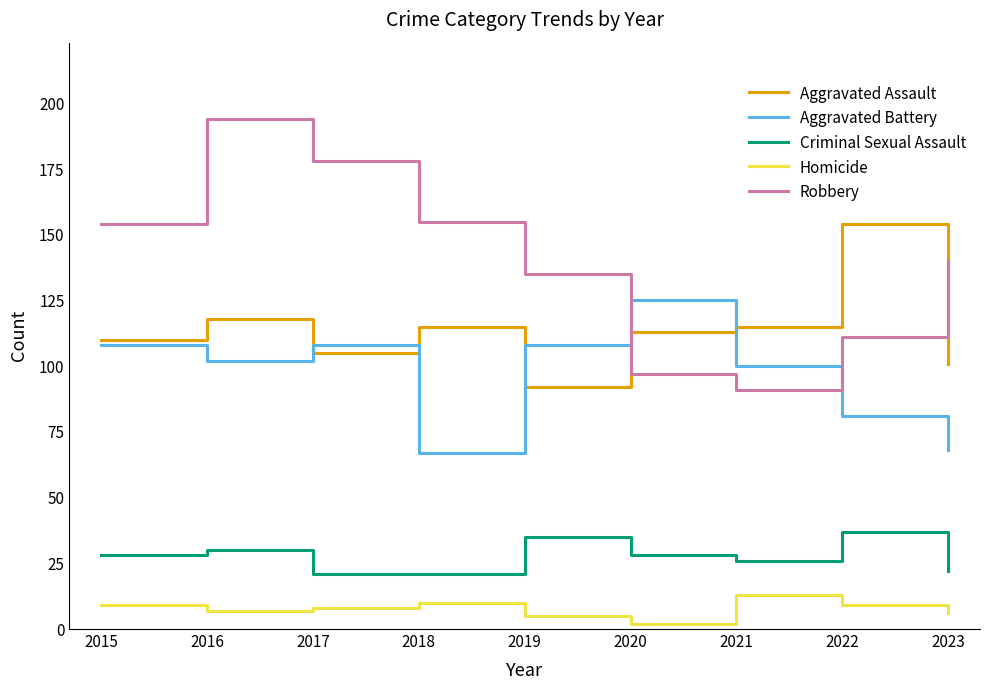

How many distinct data groups are displayed?

5